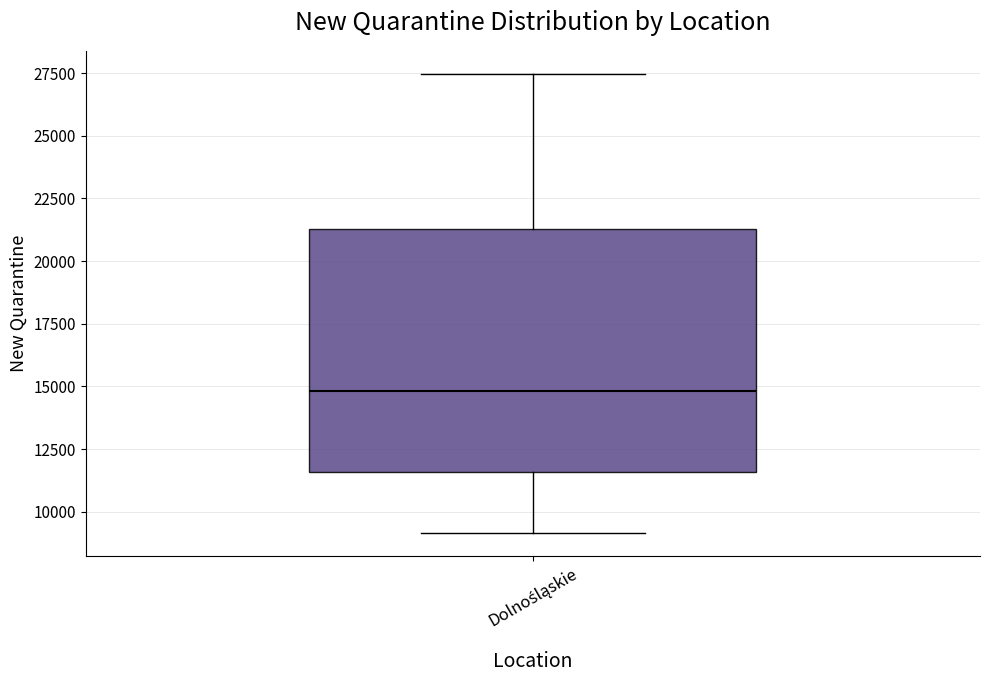

Read this box plot against the y-axis: the position of the median line, the range covered by the box, and the ends of both whiskers. The values are not printed on the chart, so give them approximately, as read against the axis.

median 15000, box 11500 to 21500, whiskers 9000 to 27500